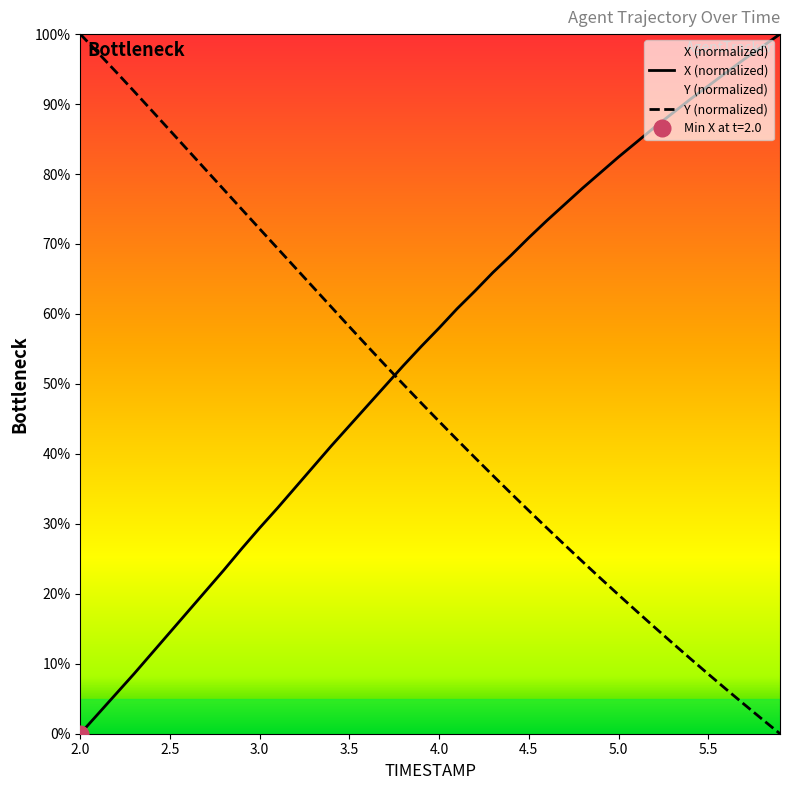

The value of X at 2.5 is 14.5. True or false?

True